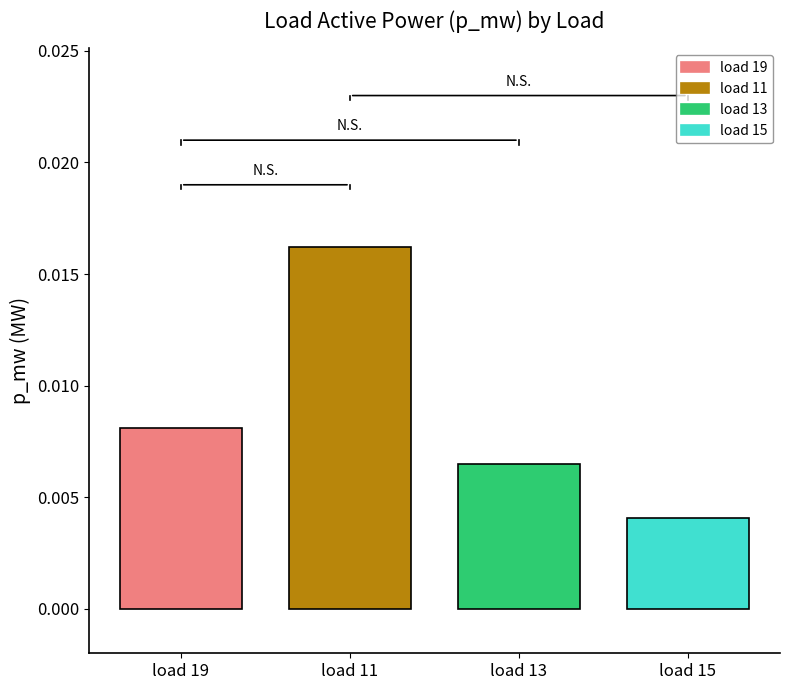

Rank the categories by value from highest to lowest.

load 11, load 19, load 13, load 15